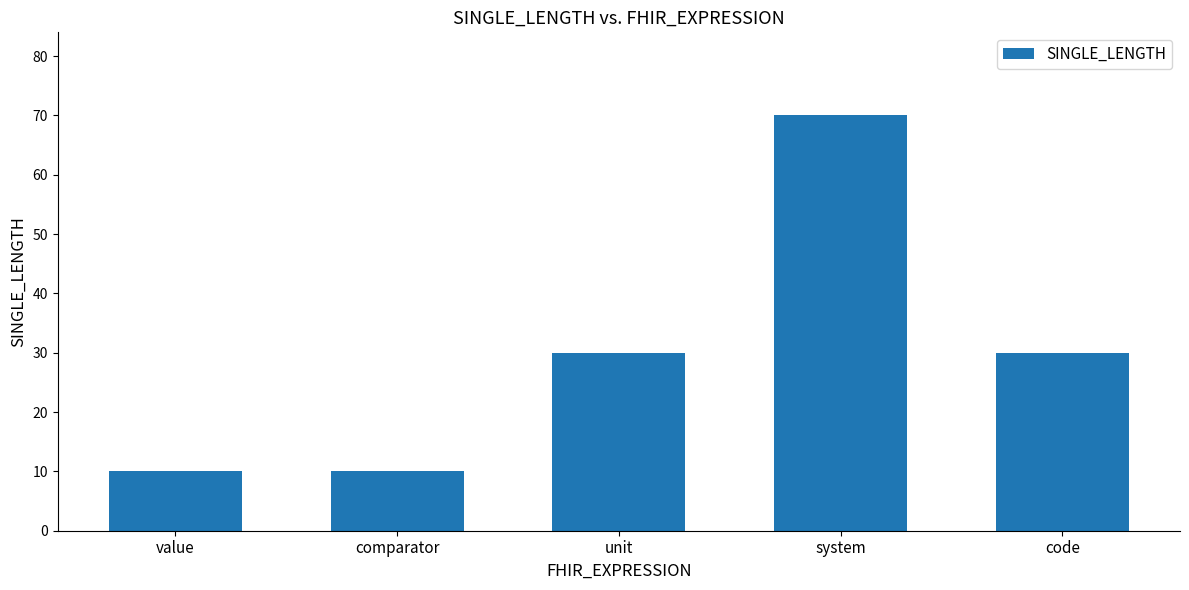

Is it true that the value at system is 33?

False